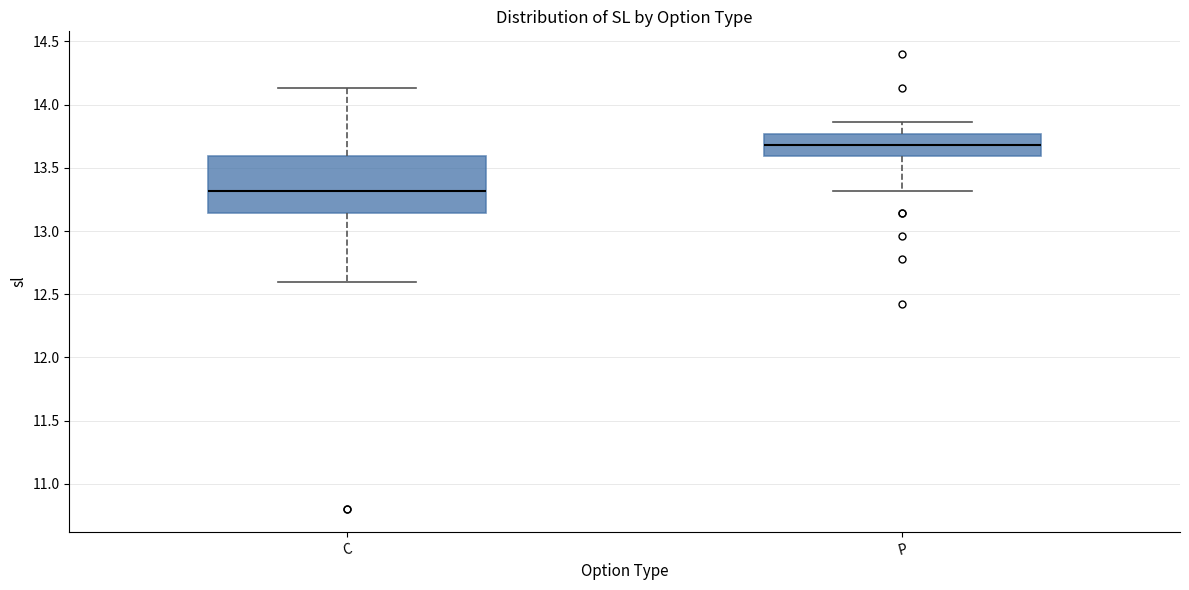

Which box has the highest median line?

P